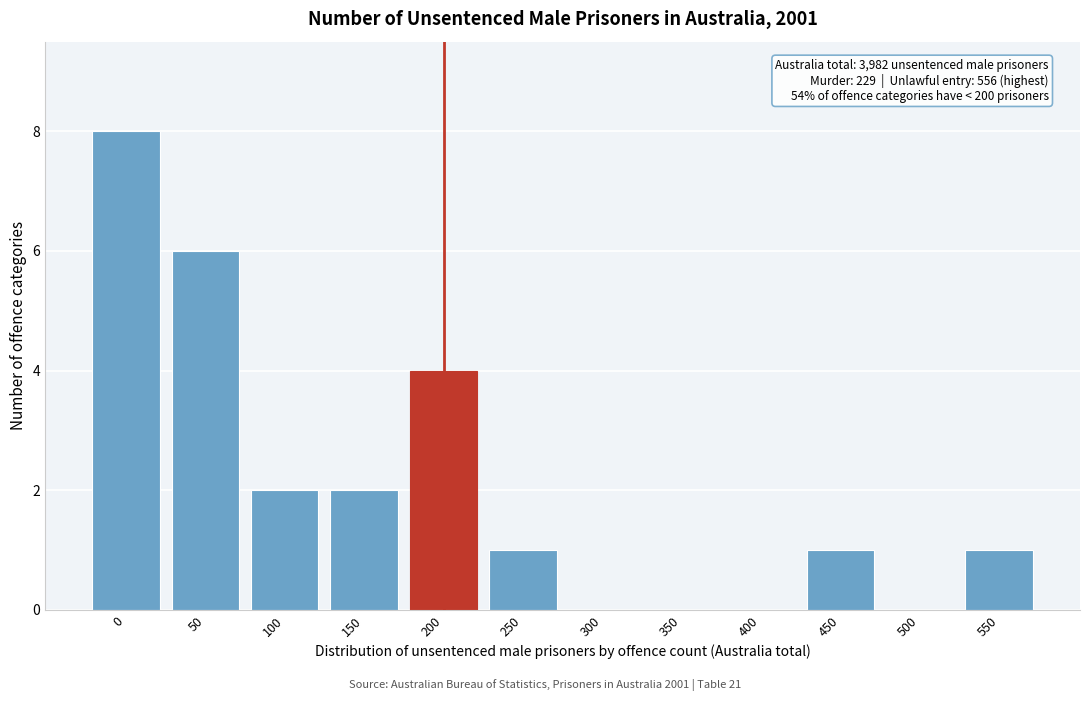

Reading right to left, transcribe all the data shown in this chart.

550=1	500=0	450=1	400=0	350=0	300=0	250=1	200=4	150=2	100=2	50=6	0=8